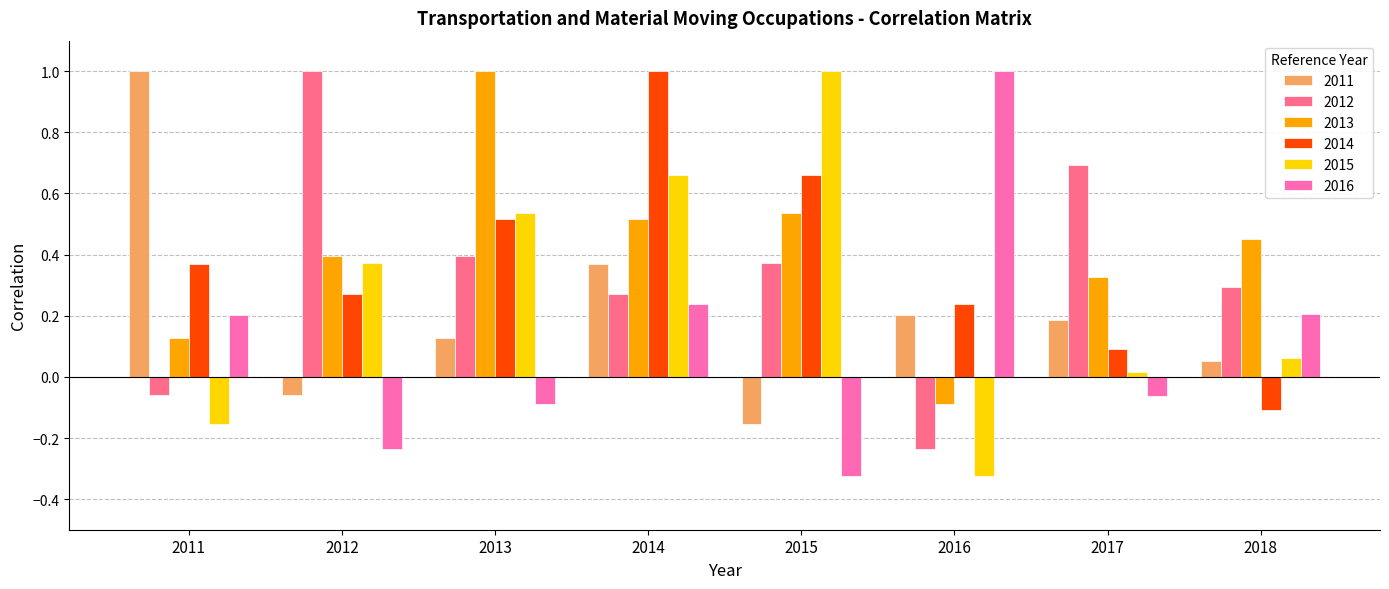

The 2012 series shows 0.7 at 2017. True or false?

True